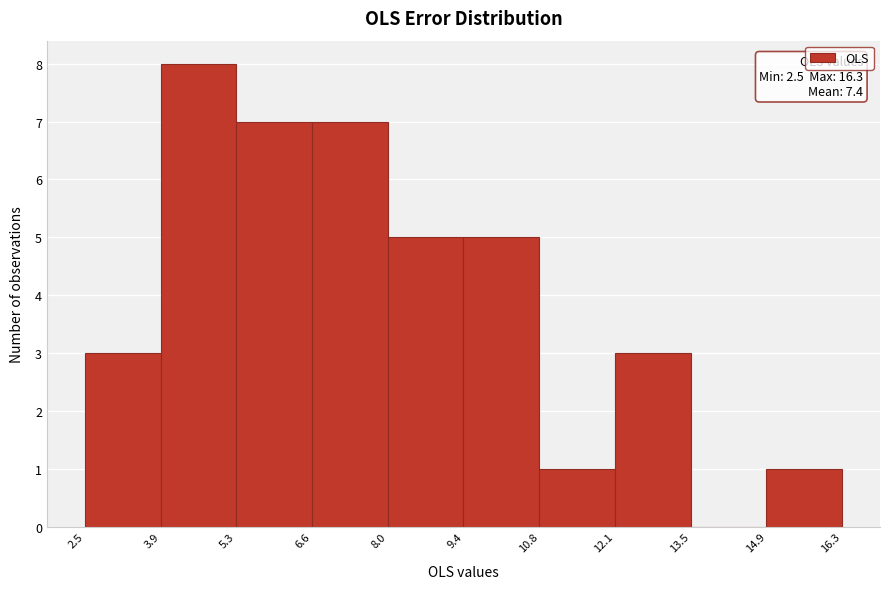

Over which range of the x-axis is the bar tallest?

3.9 to 5.3